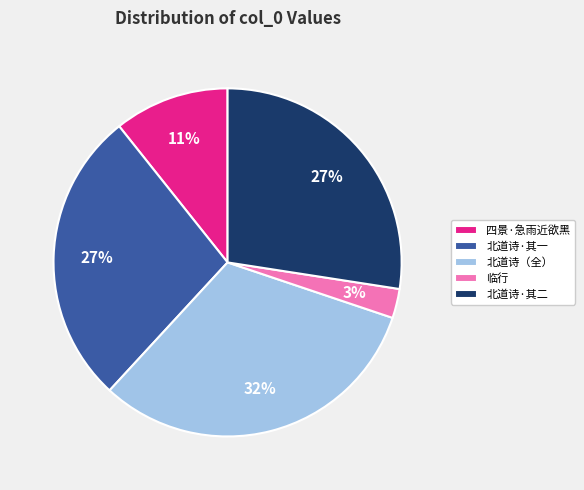

Which slice is the largest?

北道诗（全）